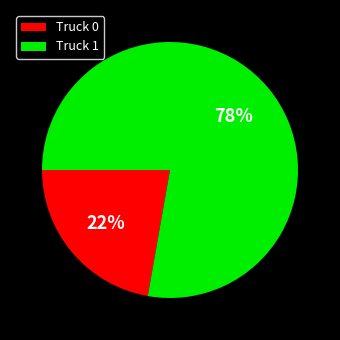

Does any single category account for the majority?

Yes